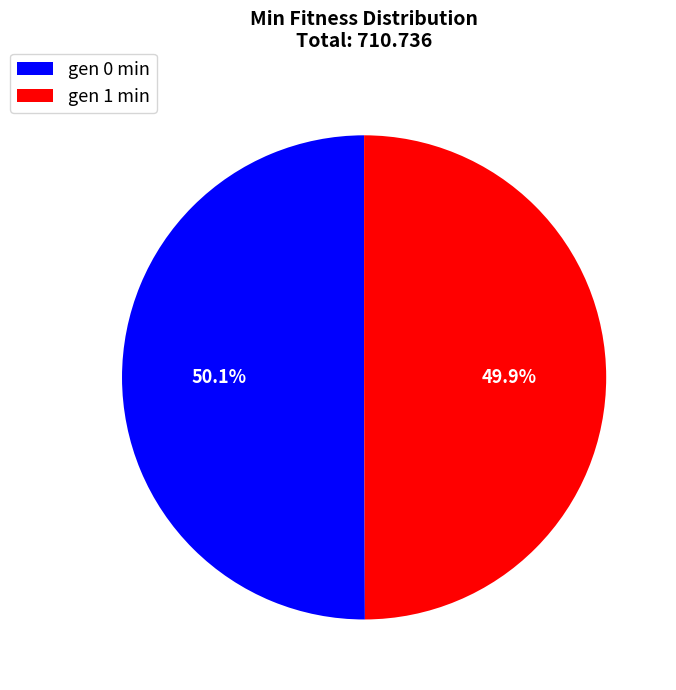

To the nearest percent, what is the combined percentage of gen 0 min and gen 1 min?

100%